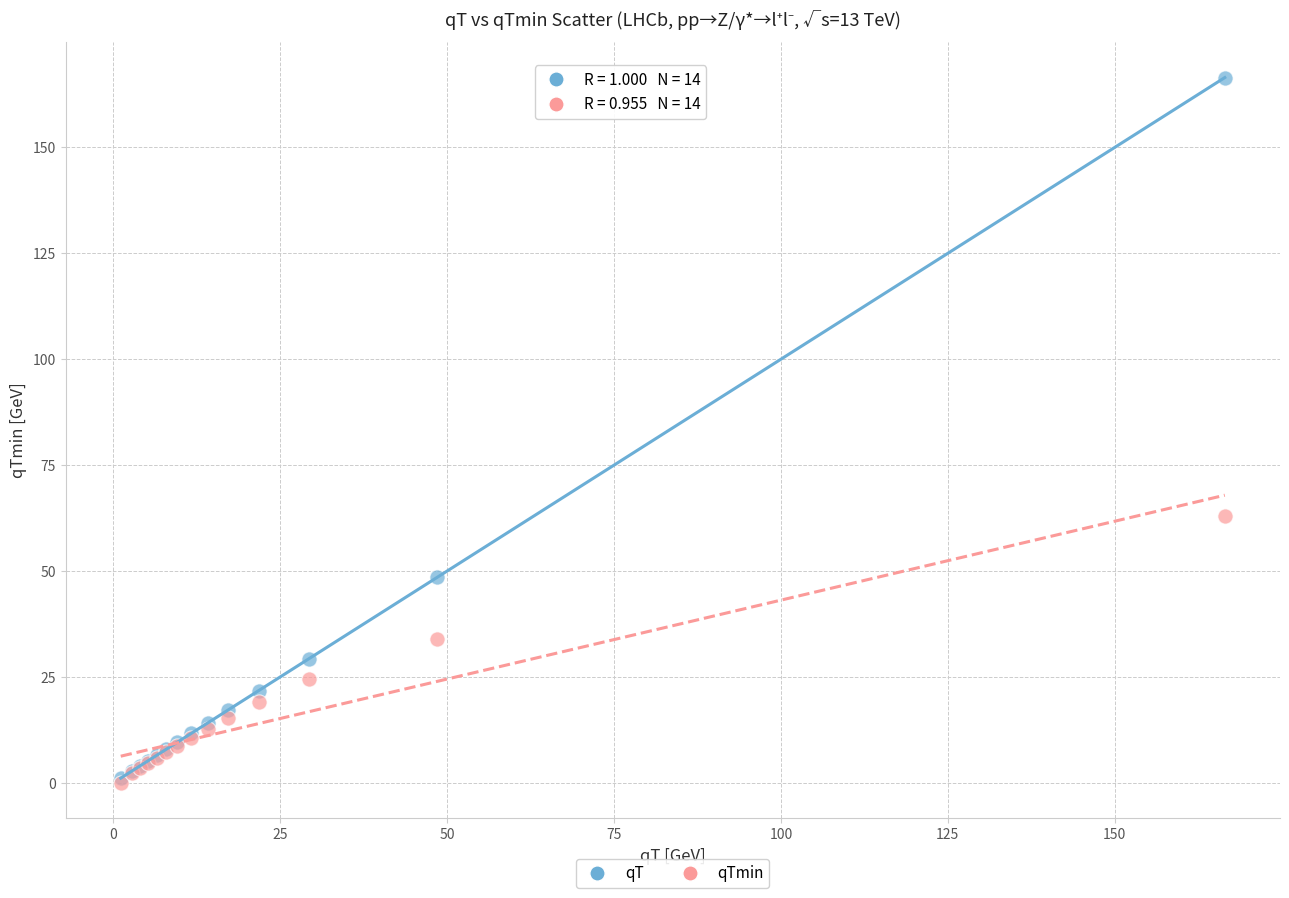

Across all series, what Y value is closest to 83?

63.0